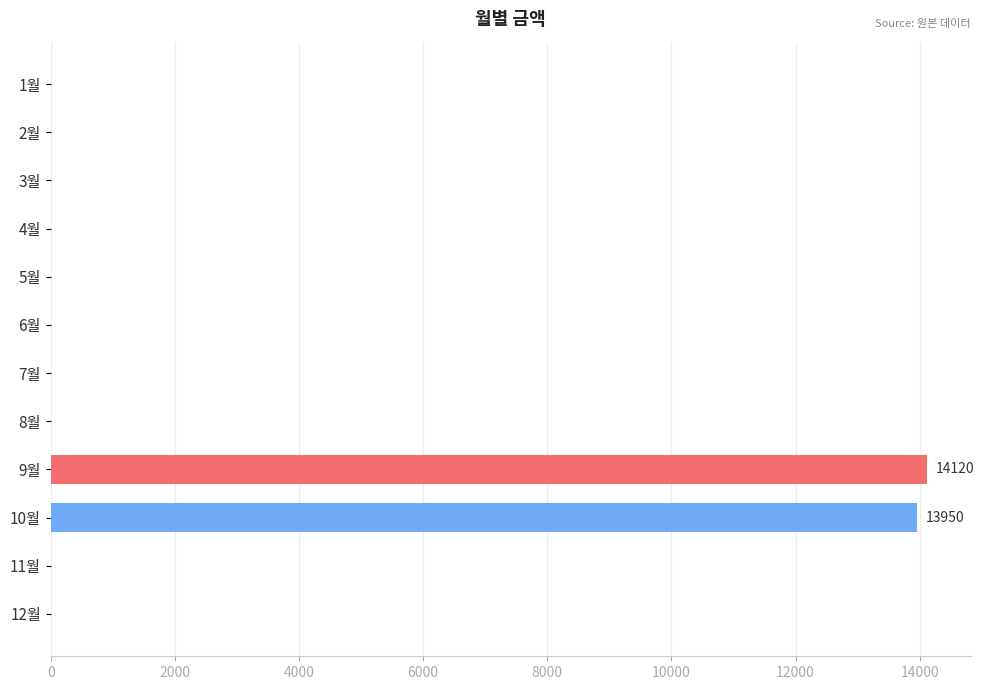

Is it true that the value at 11월 is 0?

True